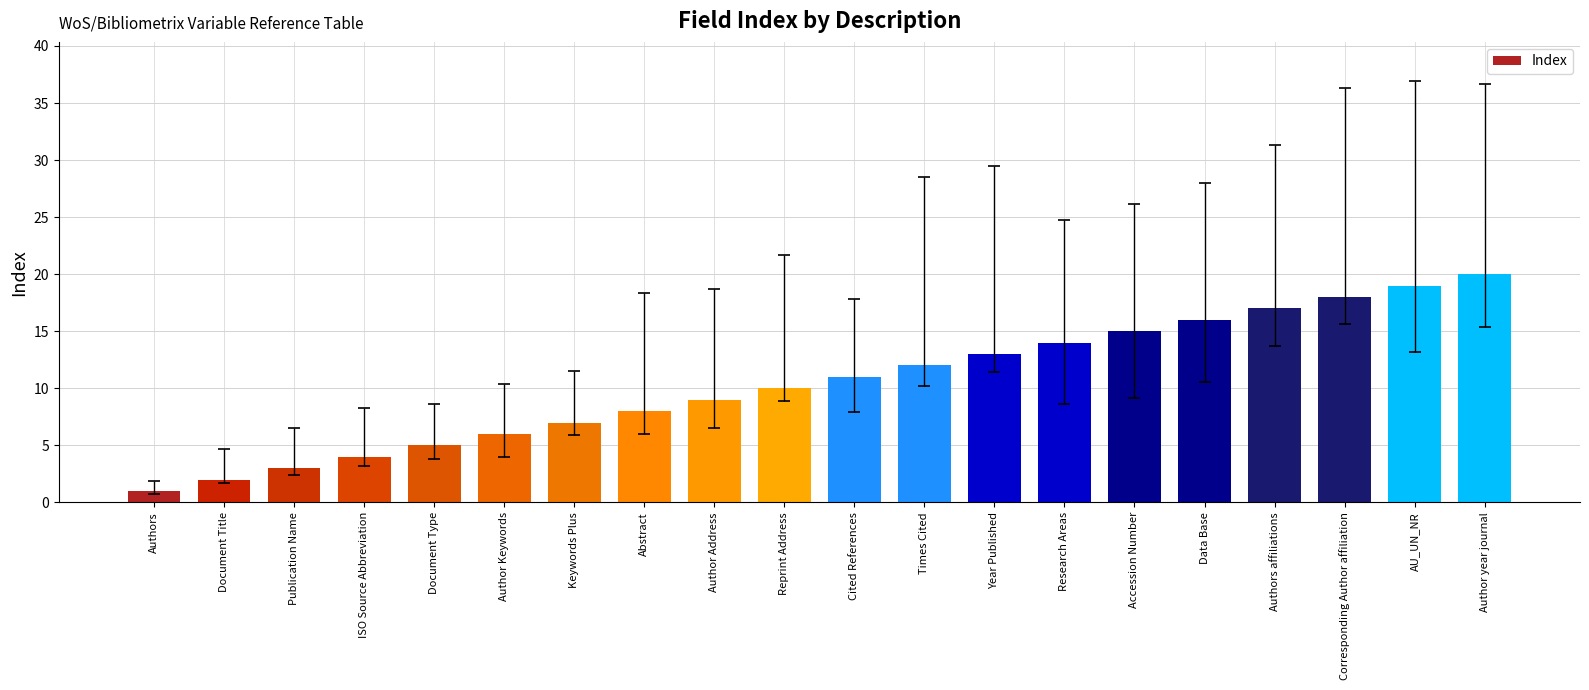

Which label corresponds to the smallest value in the chart?

Authors